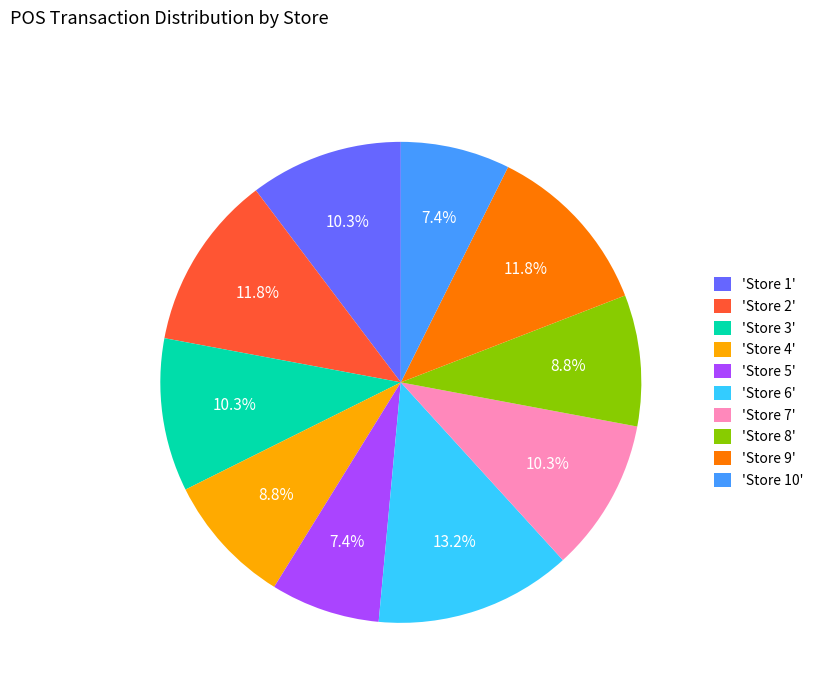

Does 'Store 8' represent more than half of the total?

No